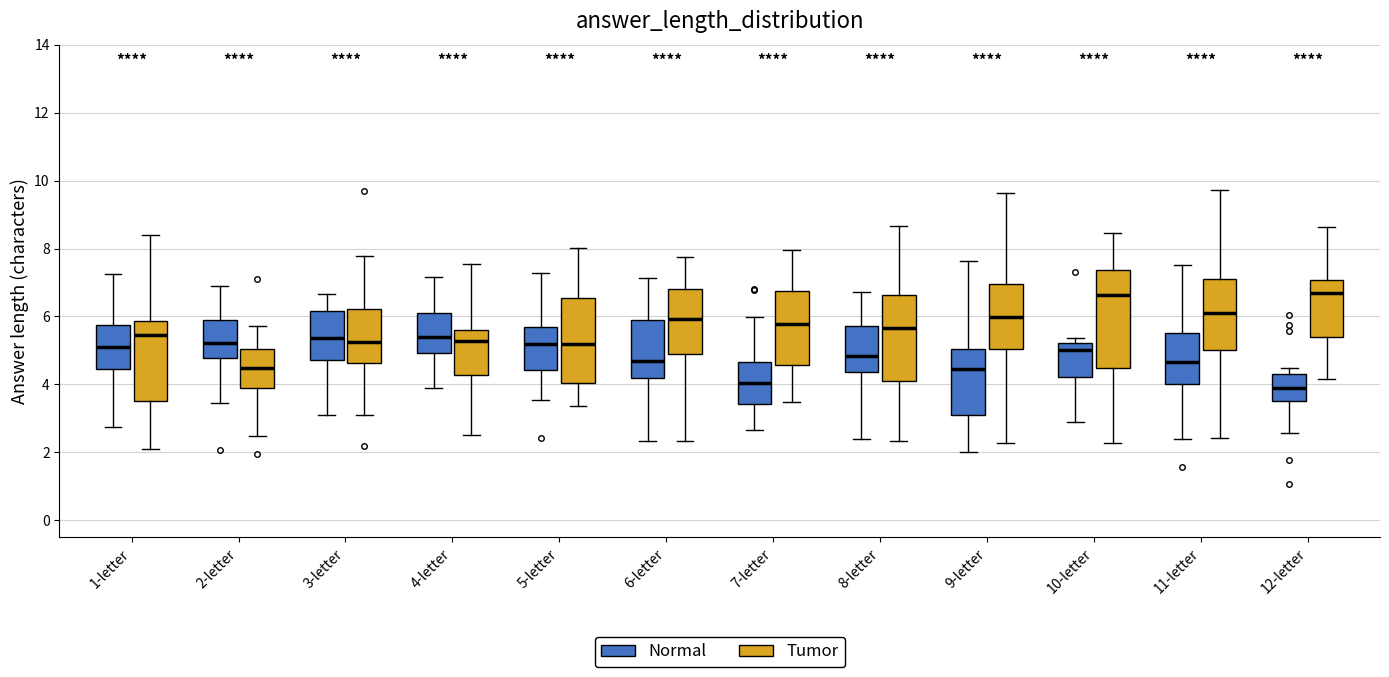

Where does the lower whisker of the box for 10-letter (Normal) end on the y-axis? The values are not printed on the chart, so give them approximately, as read against the axis.

3.0